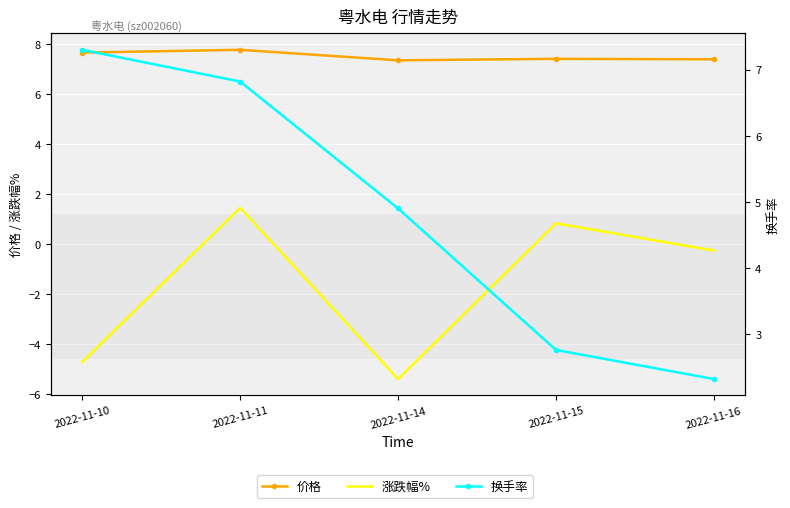

Where is 涨跌幅% nearest to the value -1?

2022-11-16